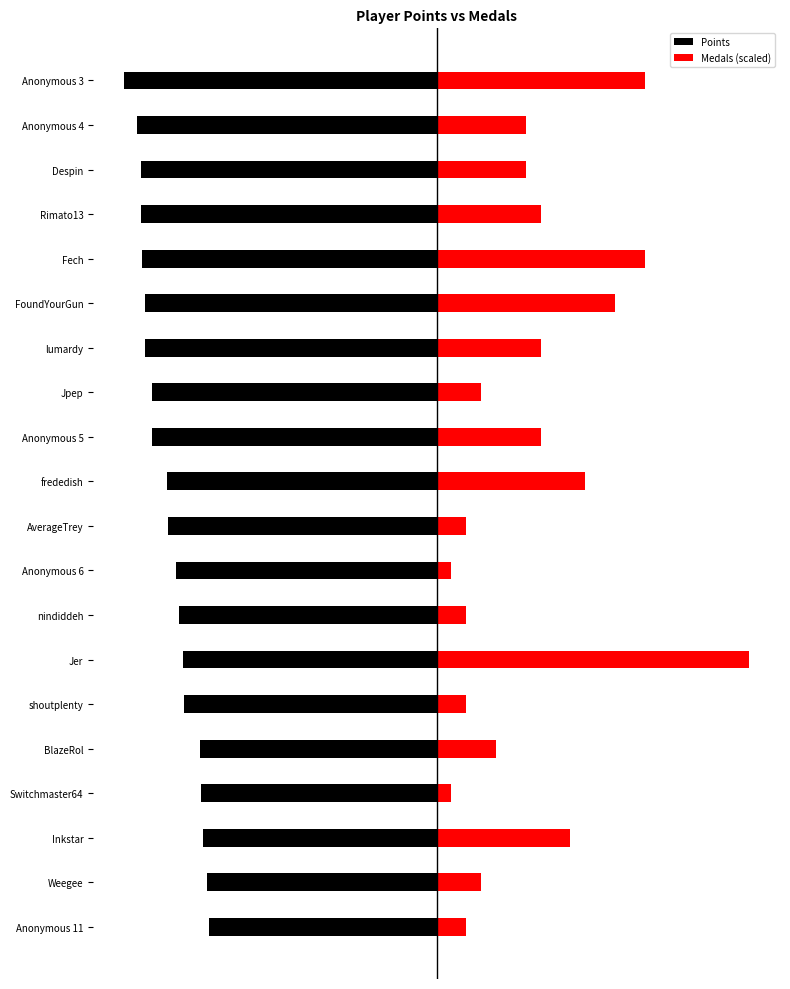

What is the maximum value shown in the chart?

8231.0